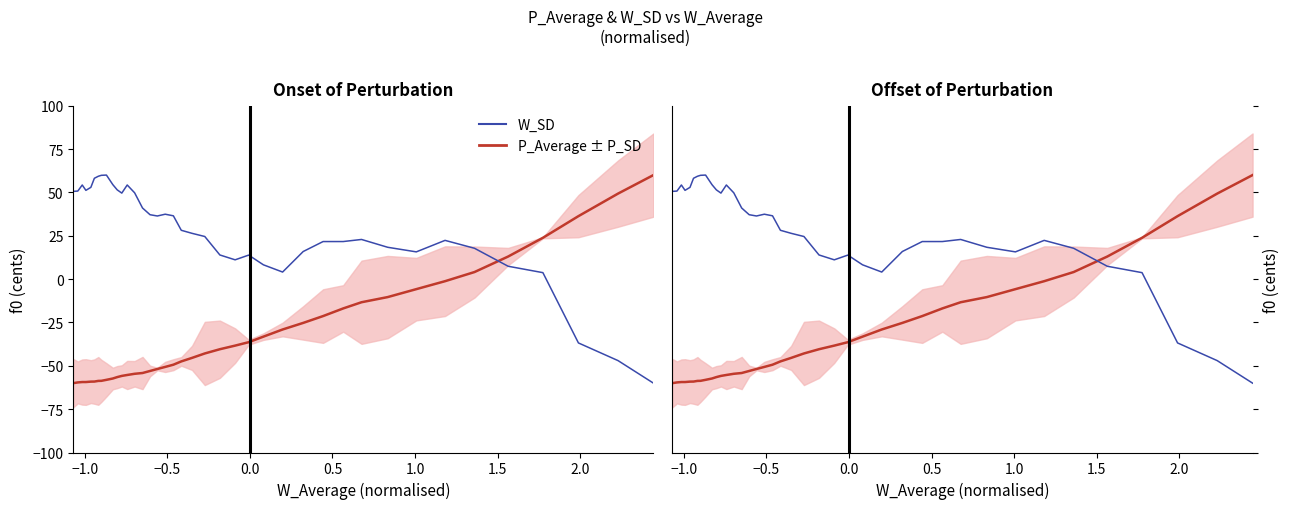

How many negative values does the P_Average ± P_SD series have?

34